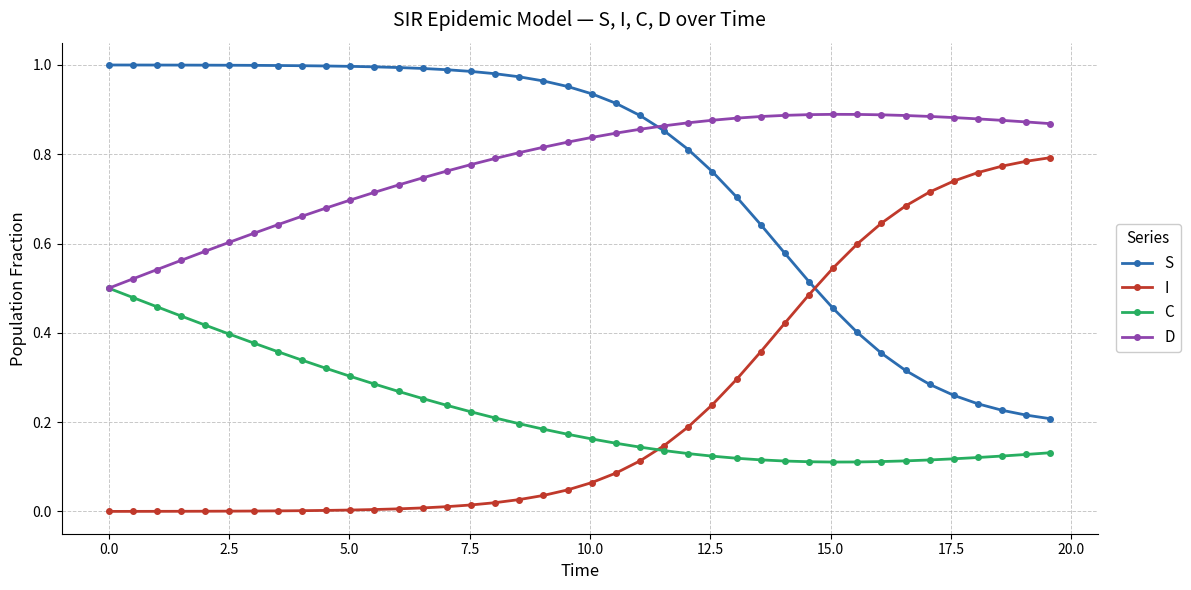

List the series in order of their peak value, lowest first.

C, I, D, S